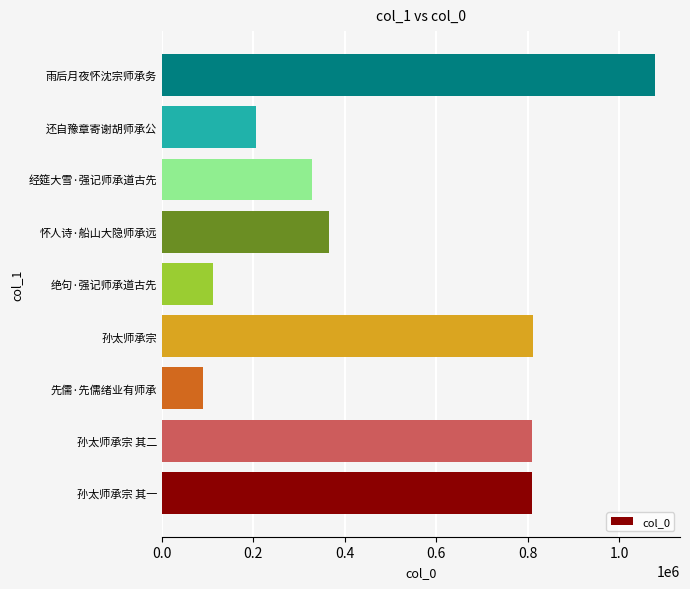

Count the number of data series in this chart.

1